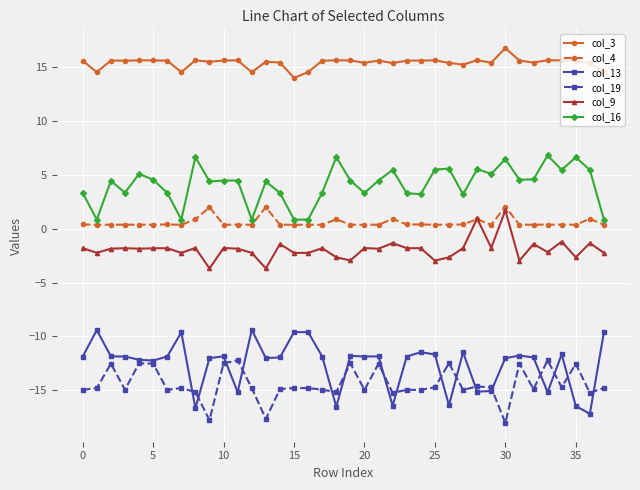

What are all the series names shown in the legend?

col_3, col_4, col_13, col_19, col_9, col_16